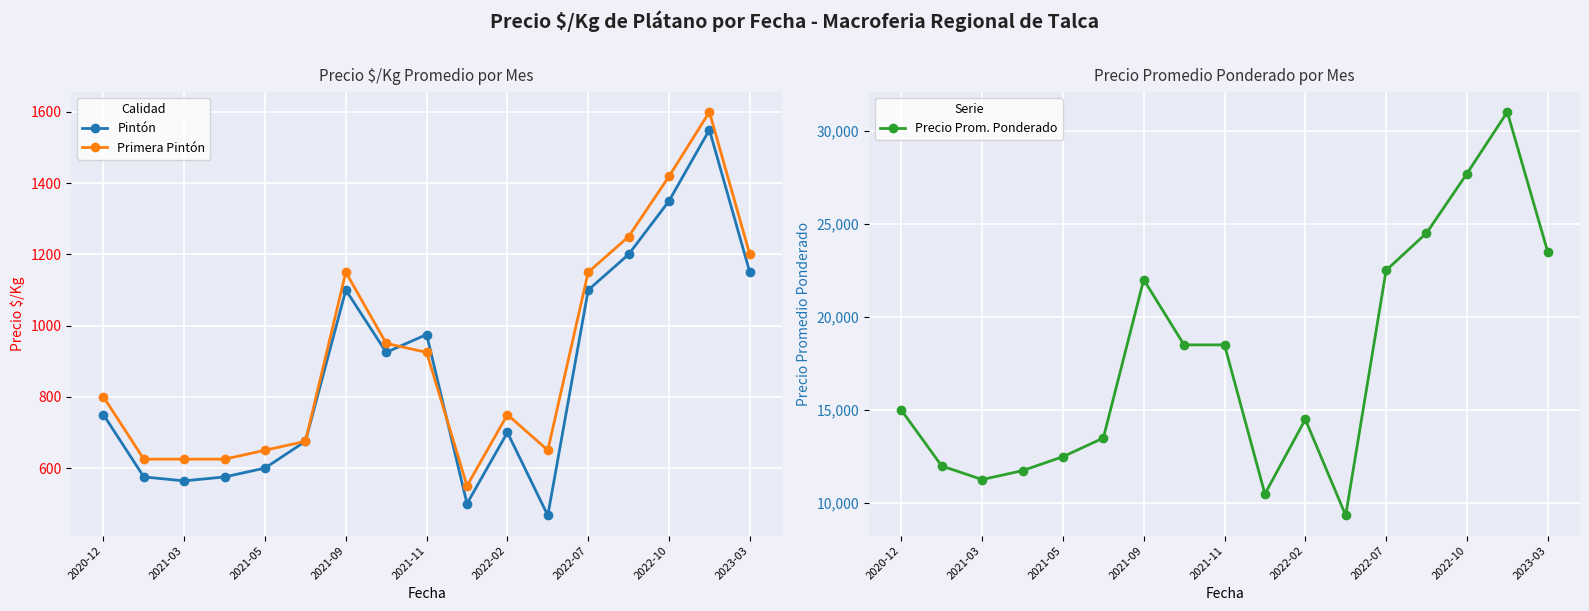

True or false: Primera Pintón and Precio Prom. Ponderado intersect in this chart.

False